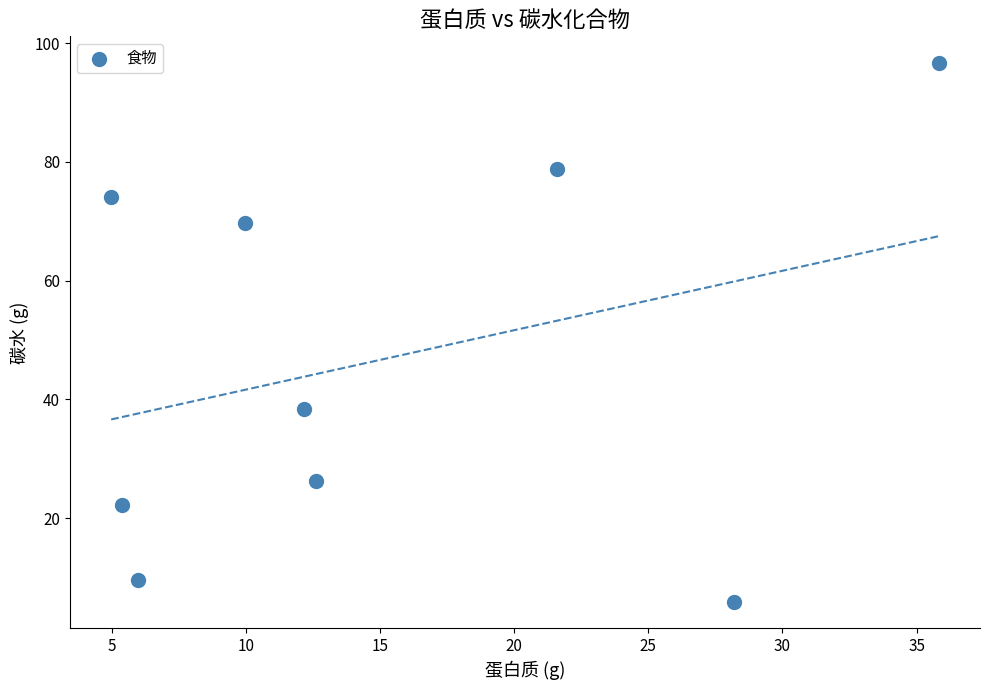

What is the range of X values (max minus min)?

30.8